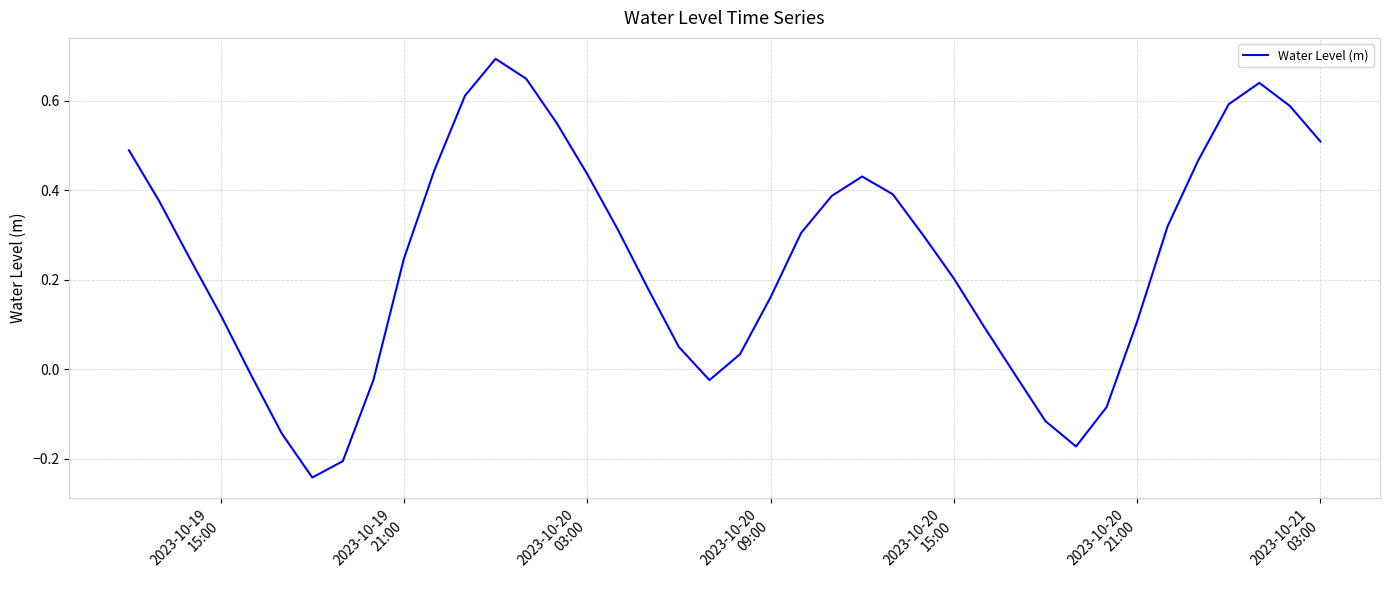

How many positive values are there?

30